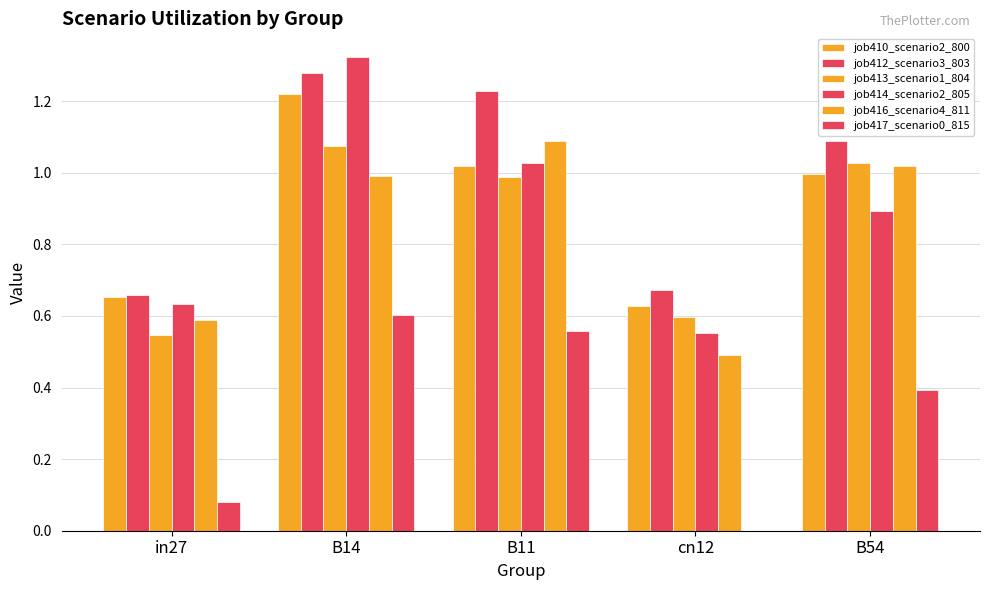

What position from the left is B11?

3